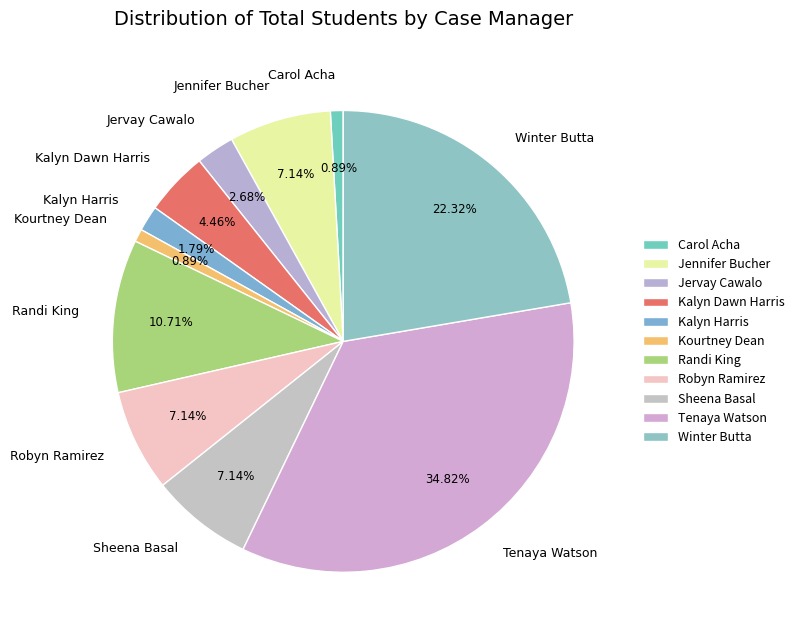

Combined, what portion of the pie is Kourtney Dean and Randi King?

11.6%